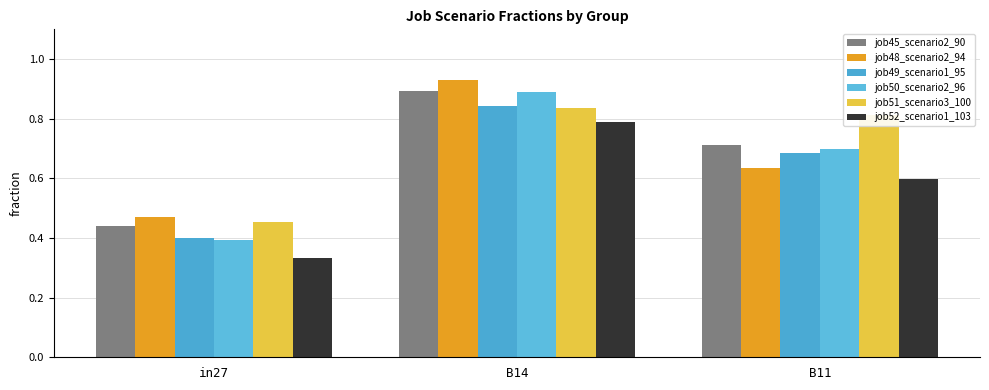

The job51_scenario3_100 series shows 0.8 at B14. True or false?

True